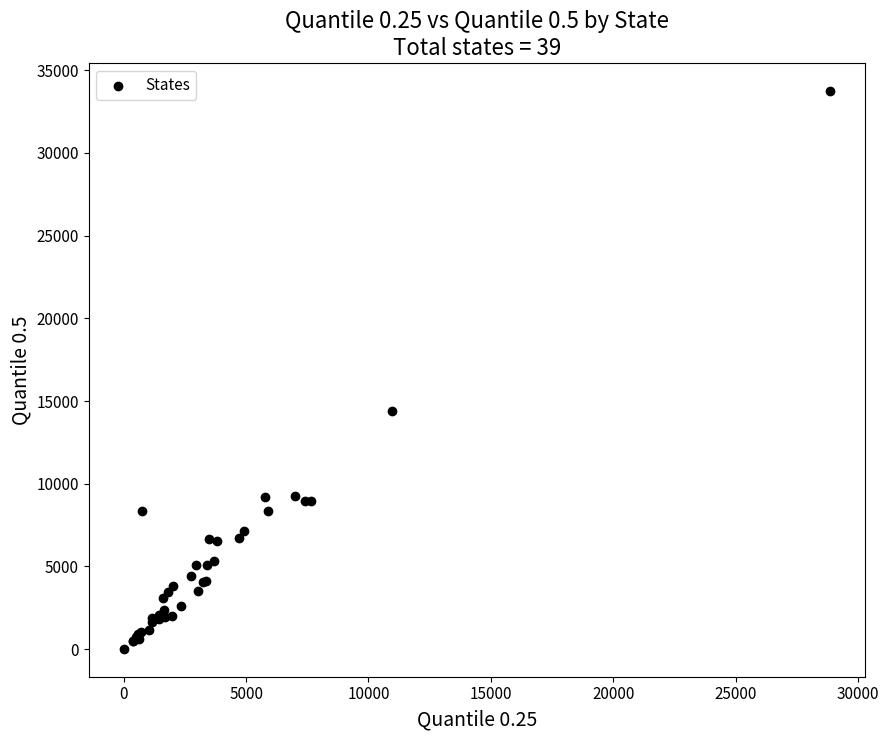

What Y value in the scatter plot is closest to 16888?

14379